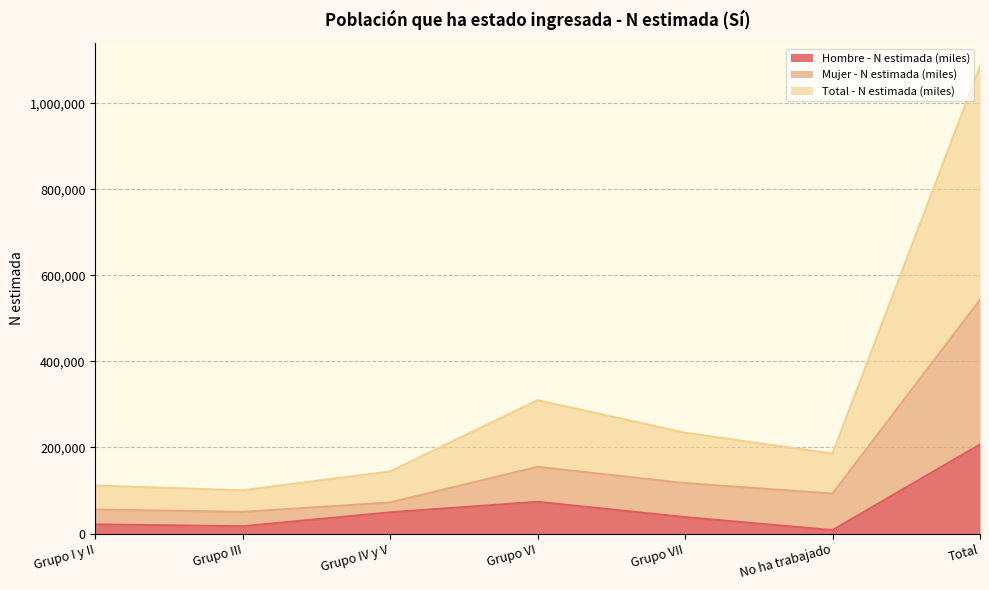

What is the difference between the maximum and minimum values in the Mujer - N estimada (miles) series?

492765